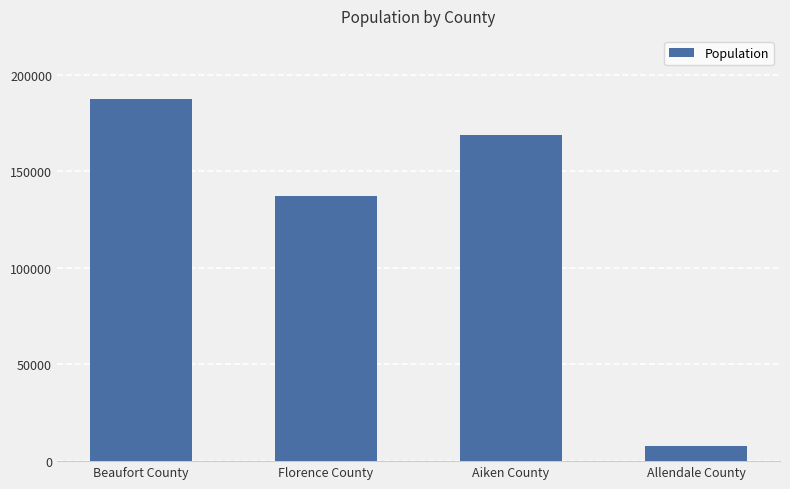

Are the bars grouped side by side (vs. stacked)?

No